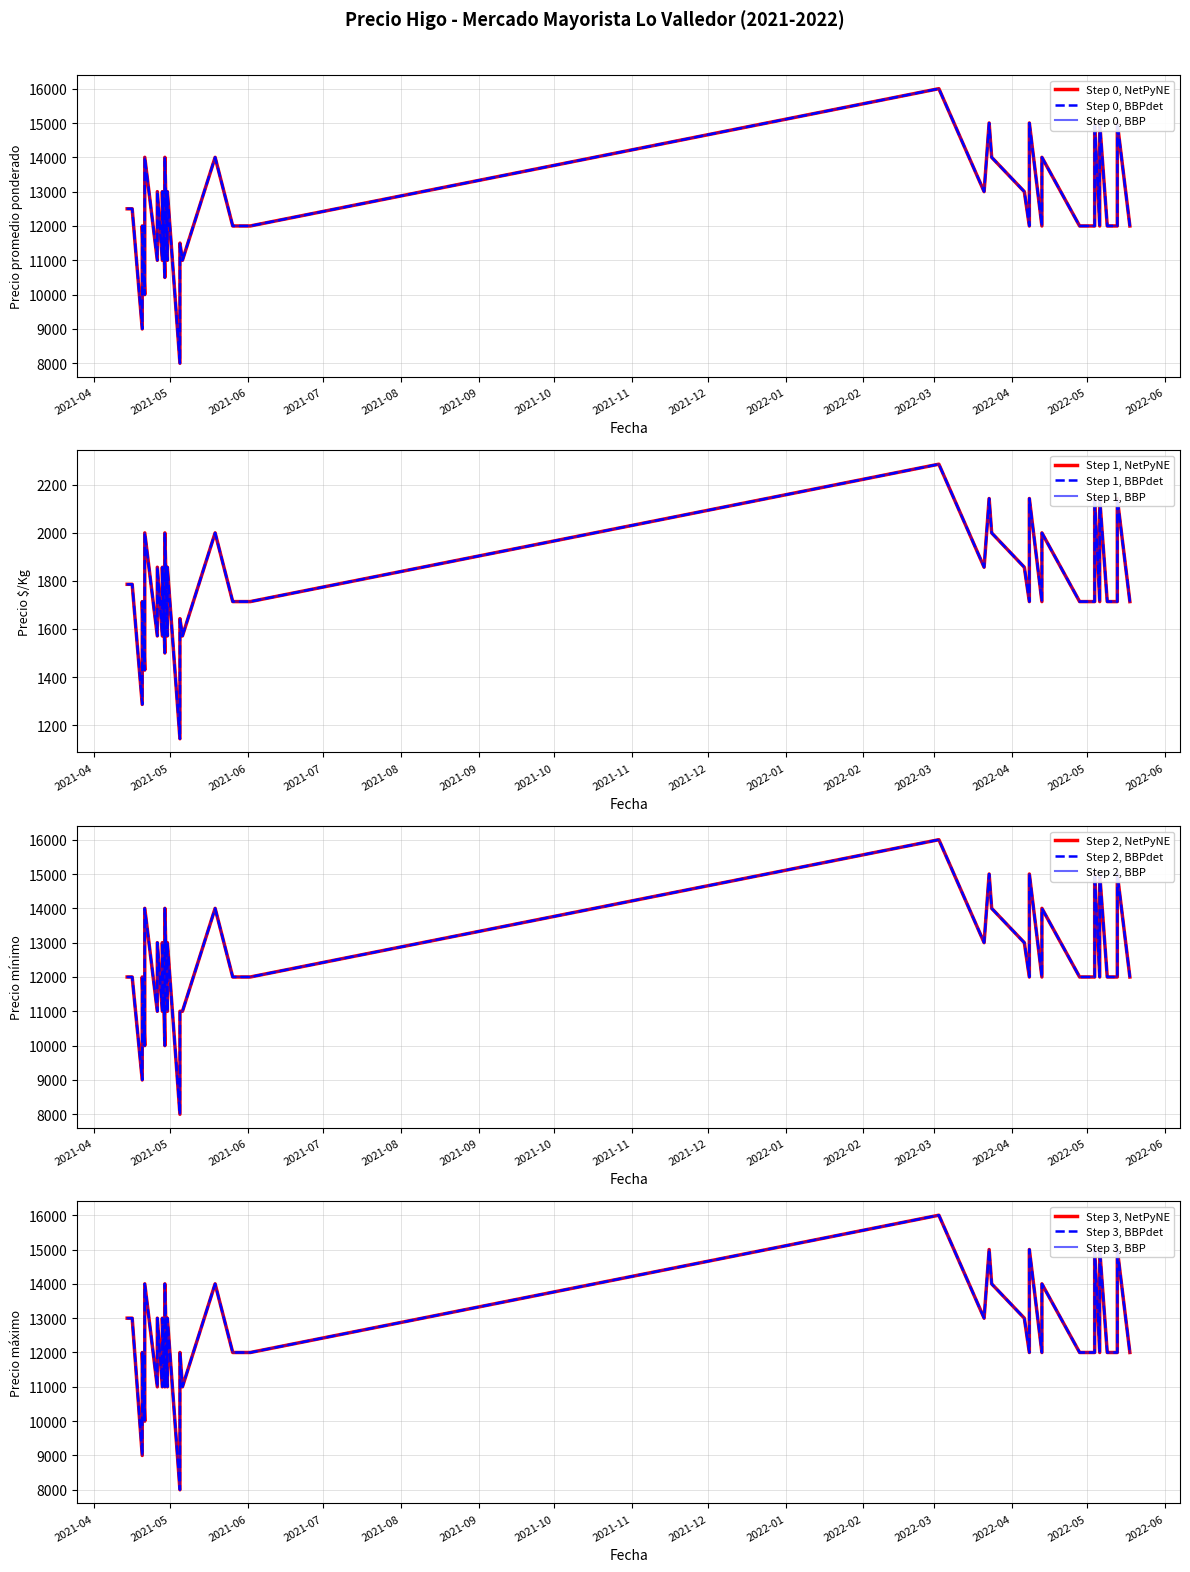

At which label does Precio máximo reach its peak?

2022-03-03